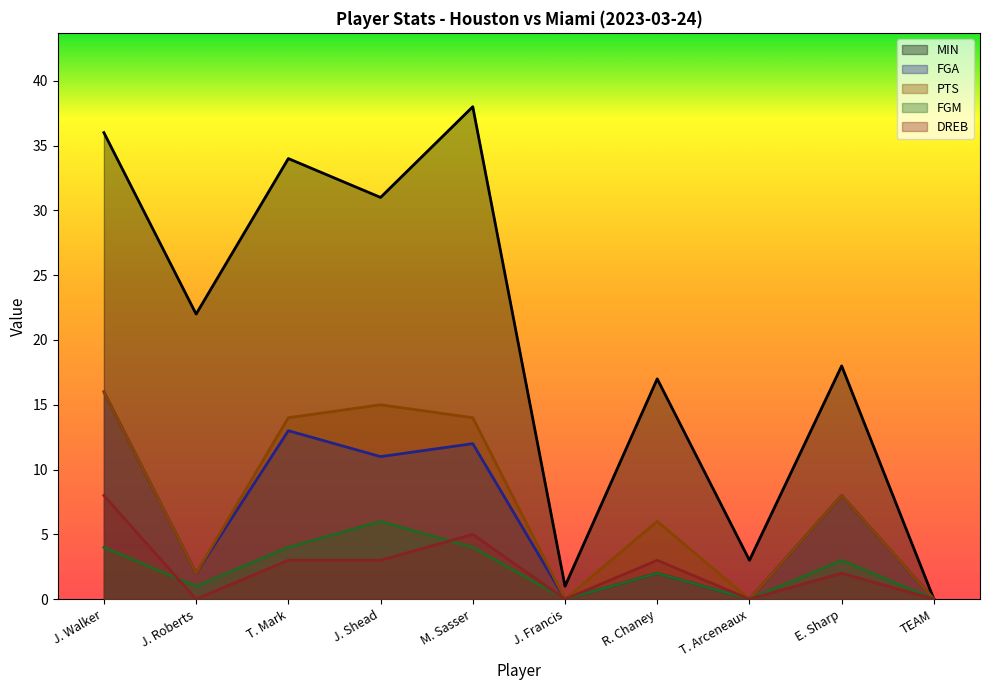

How many interior local peaks does the PTS series have?

3